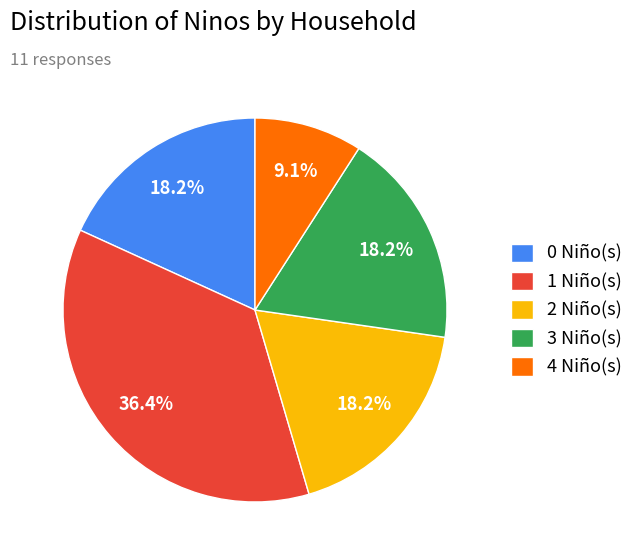

How many slices are in this pie chart?

5